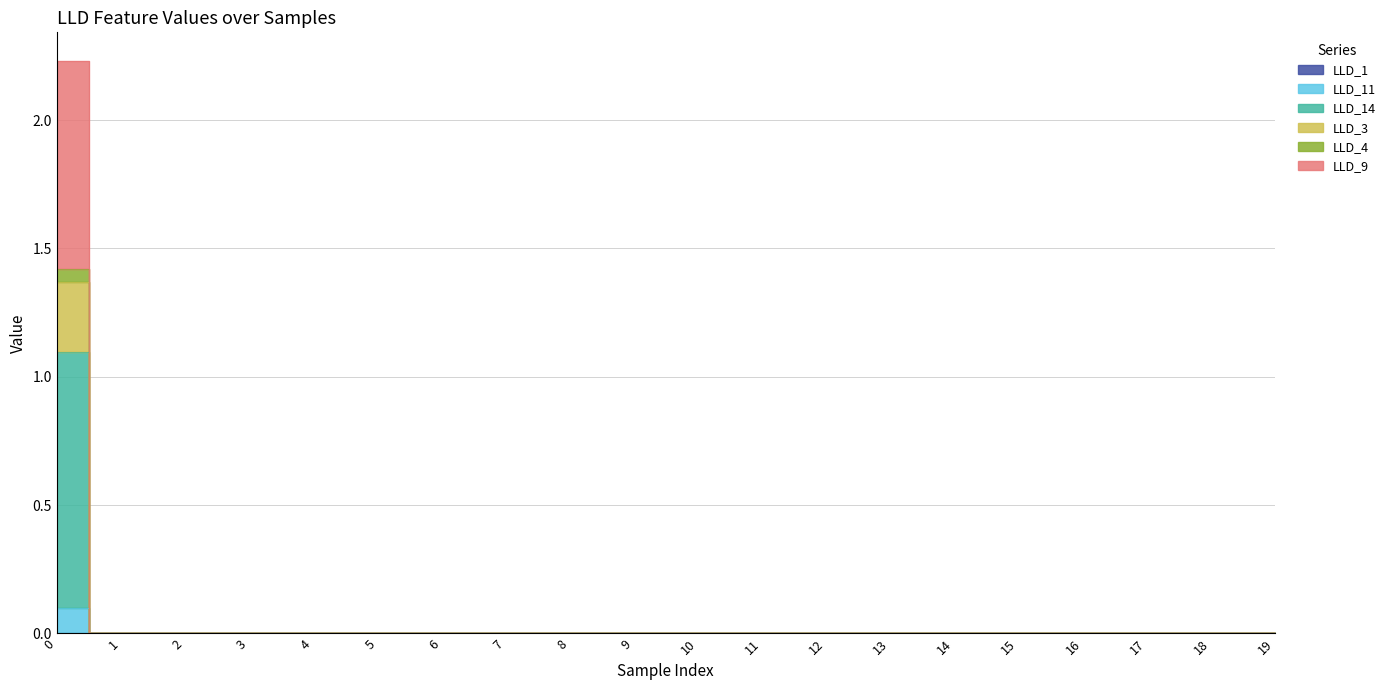

At 14, list the series in order from largest to smallest.

LLD_14, LLD_3, LLD_4, LLD_9, LLD_11, LLD_1